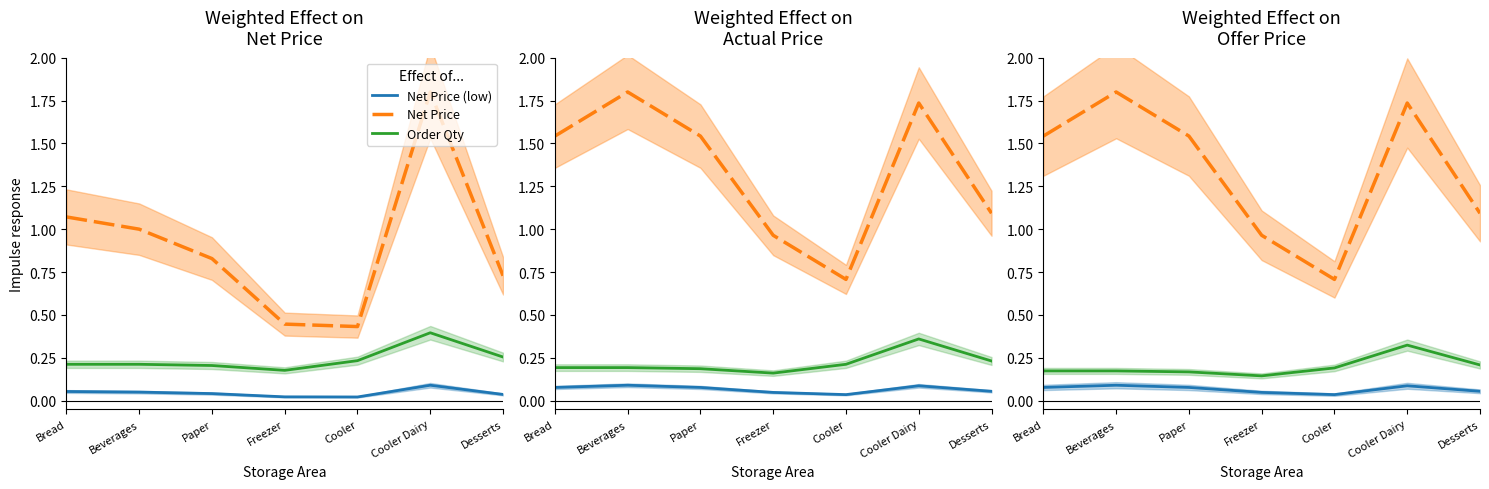

What is the sum of the Net Price values at Bread and Cooler?

0.1